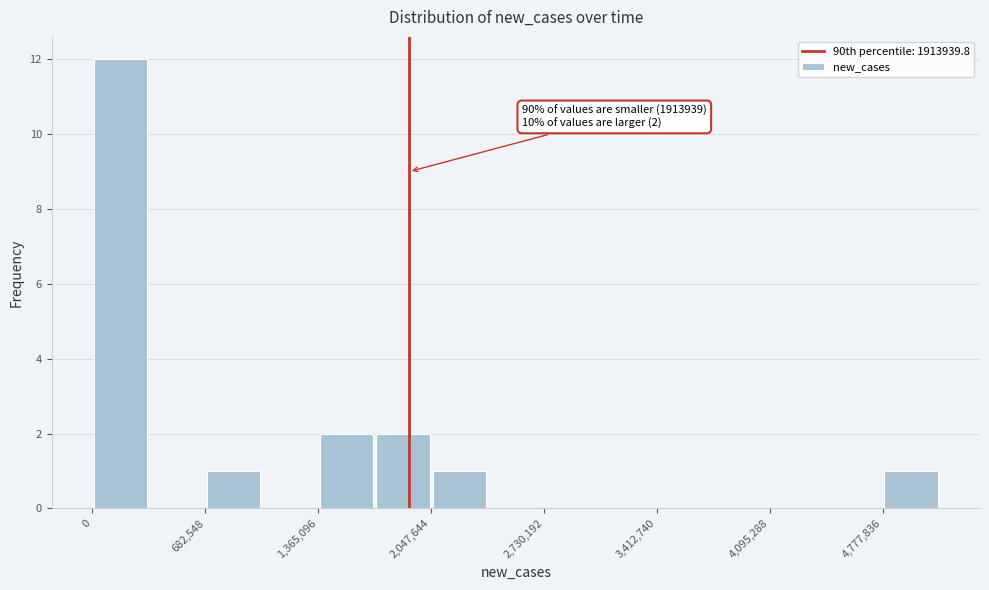

Read against the x-axis, roughly where is the centre of the tallest bar?

200000